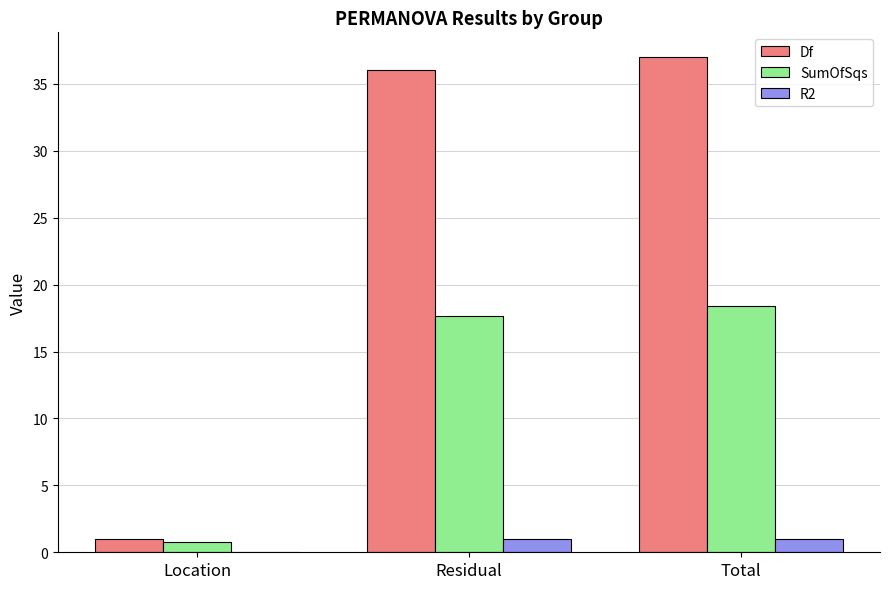

What is the sum of all SumOfSqs values?

36.8